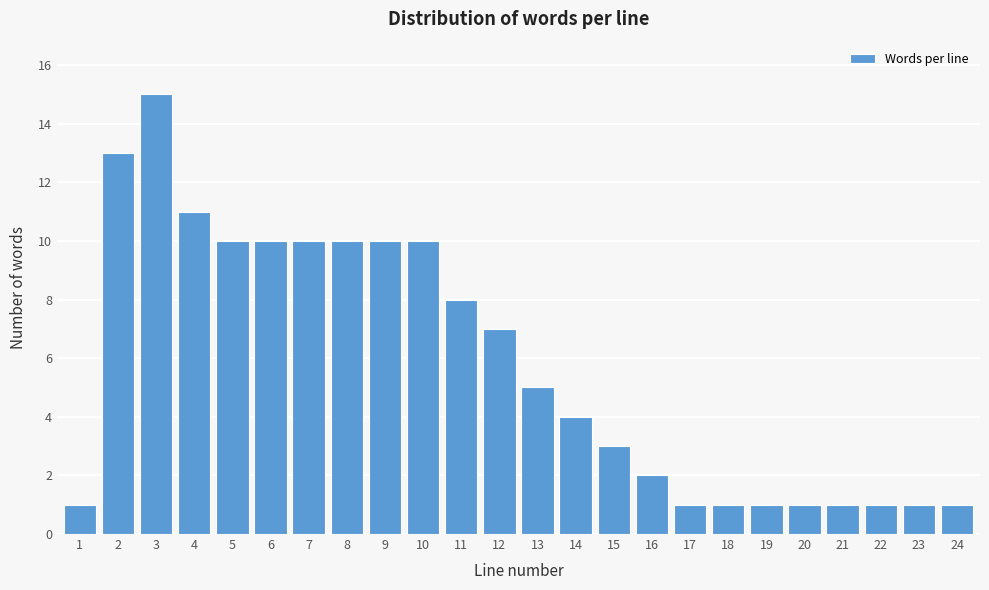

Reading left to right, what are all the values shown in this chart?

1=1	2=13	3=15	4=11	5=10	6=10	7=10	8=10	9=10	10=10	11=8	12=7	13=5	14=4	15=3	16=2	17=1	18=1	19=1	20=1	21=1	22=1	23=1	24=1